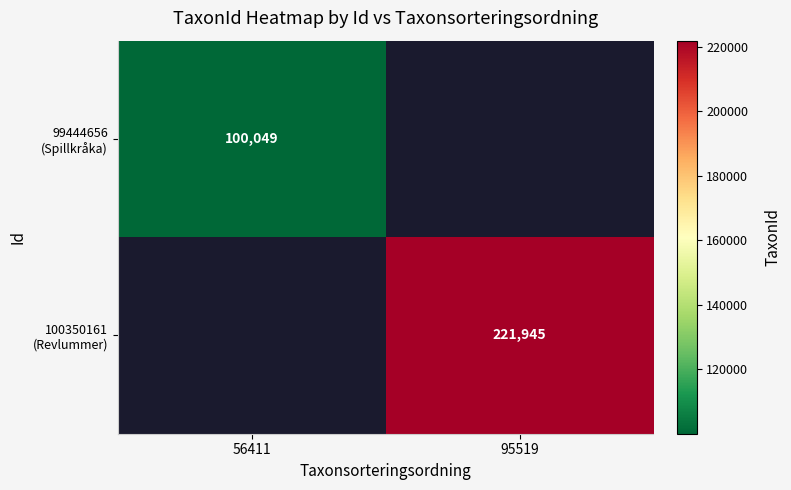

Rank the categories by 100350161 (Revlummer) value from highest to lowest.

56411, 95519